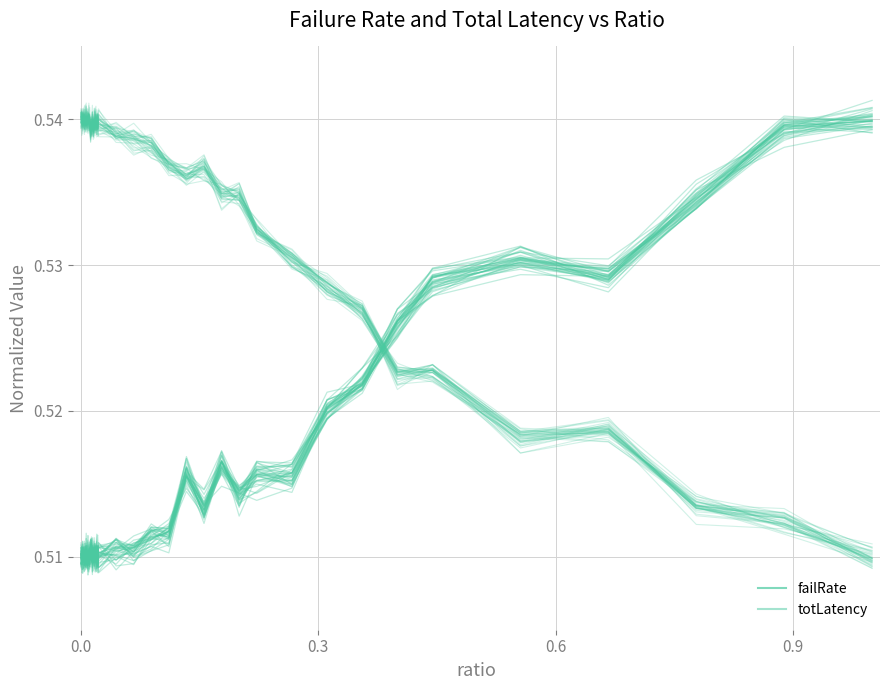

After their last crossing, which series has the higher values: failRate or totLatency?

failRate